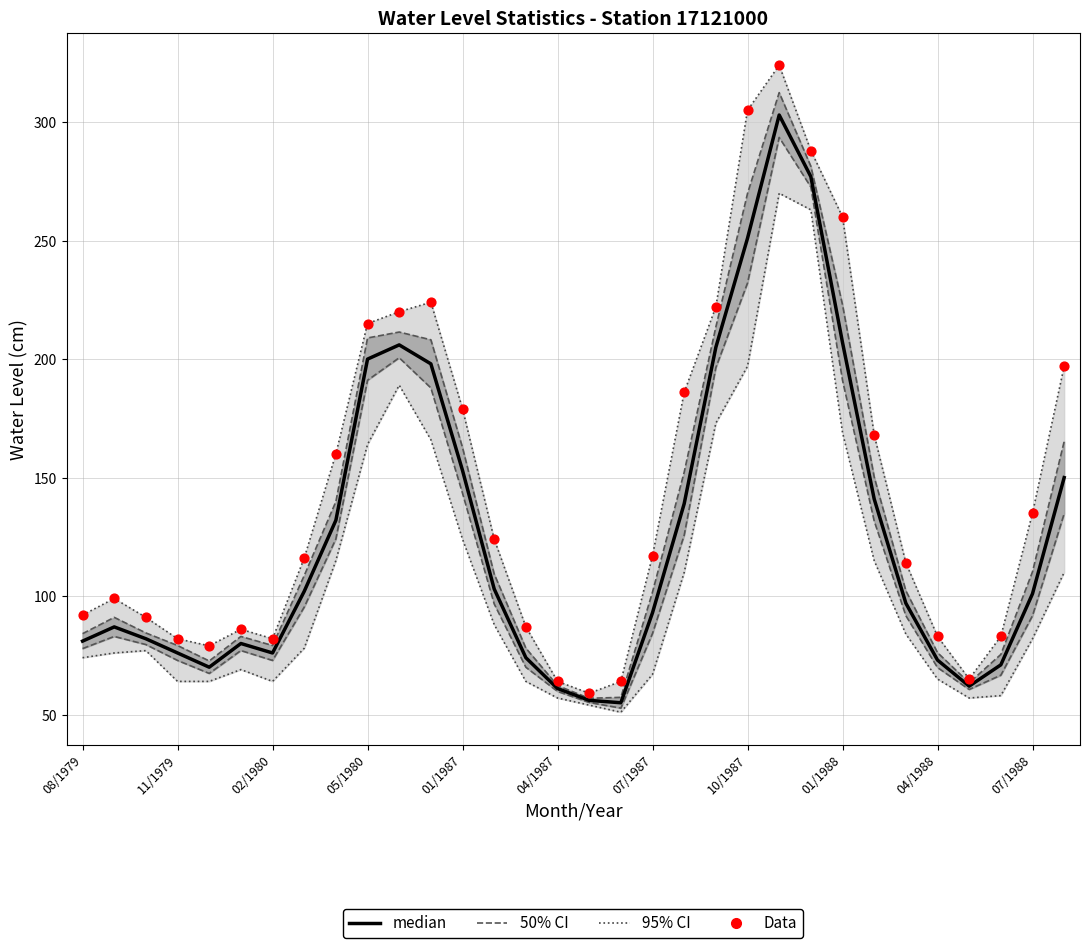

What are all the series names shown in the legend?

95% CI, 50% CI, median, Data